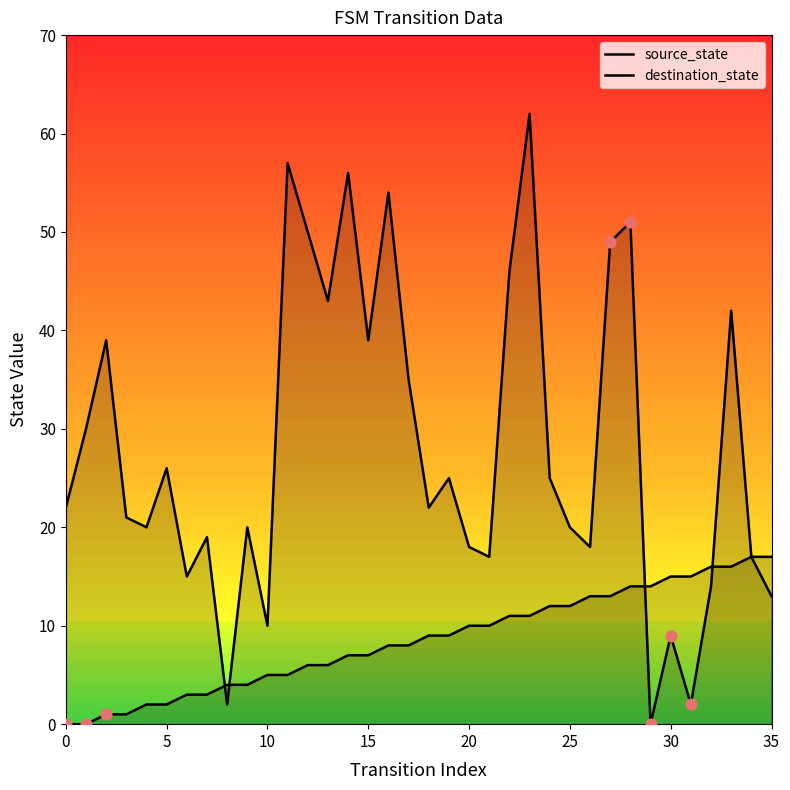

Which series has the largest total across all categories?

destination_state